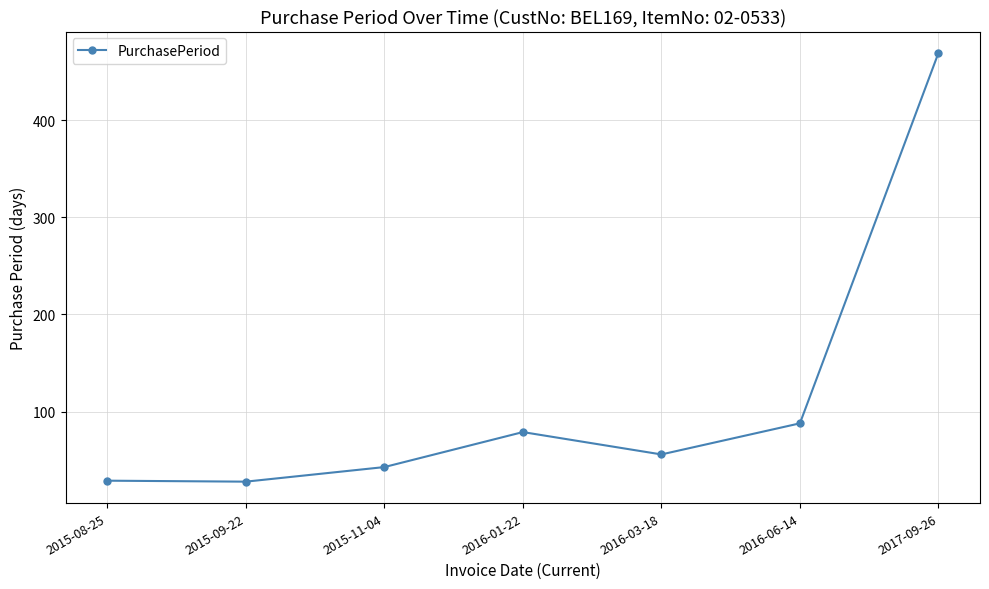

True or false: there are more than 1 points higher than both neighbors.

False